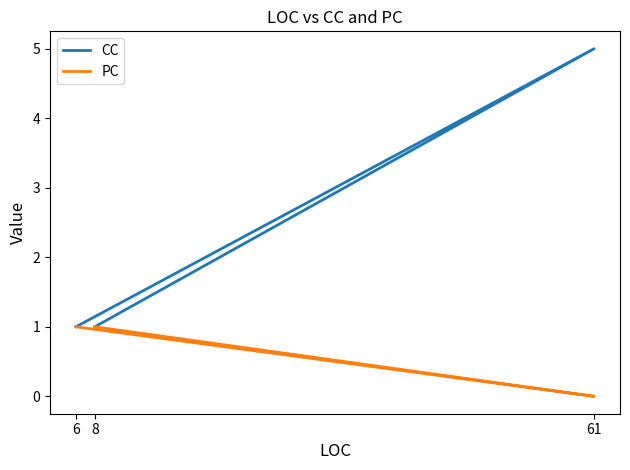

Rank the series at 6 from highest to lowest value.

CC, PC